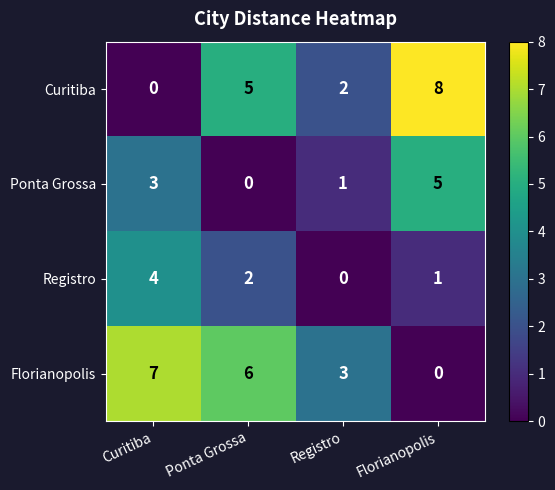

Which category has the highest value across all series?

Florianopolis